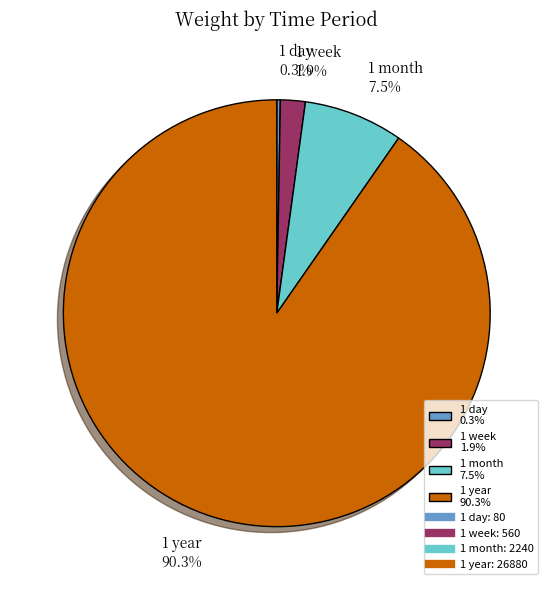

Which has a higher value, 1 week or 1 month?

1 month